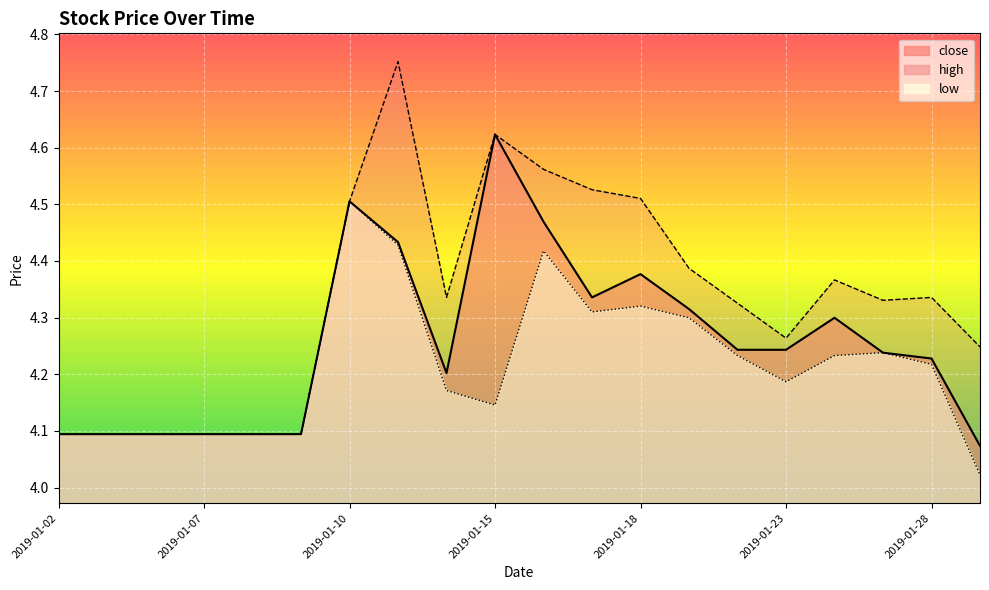

In high, how many points are lower than both neighbors (excluding endpoints)?

3